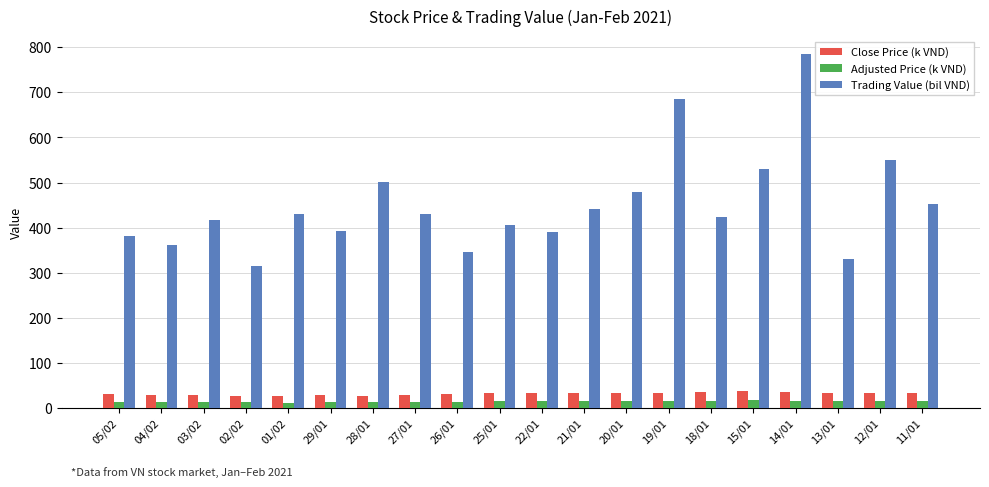

Rank the series by their maximum value, from lowest to highest.

Adjusted Price (k VND), Close Price (k VND), Trading Value (bil VND)